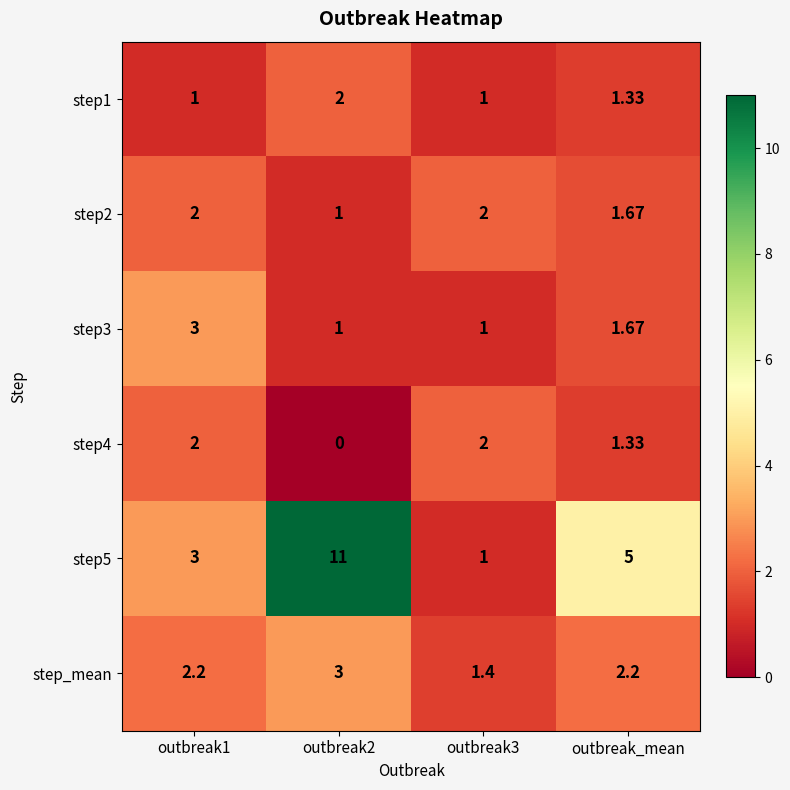

At which category is the sum across all series the highest?

outbreak2